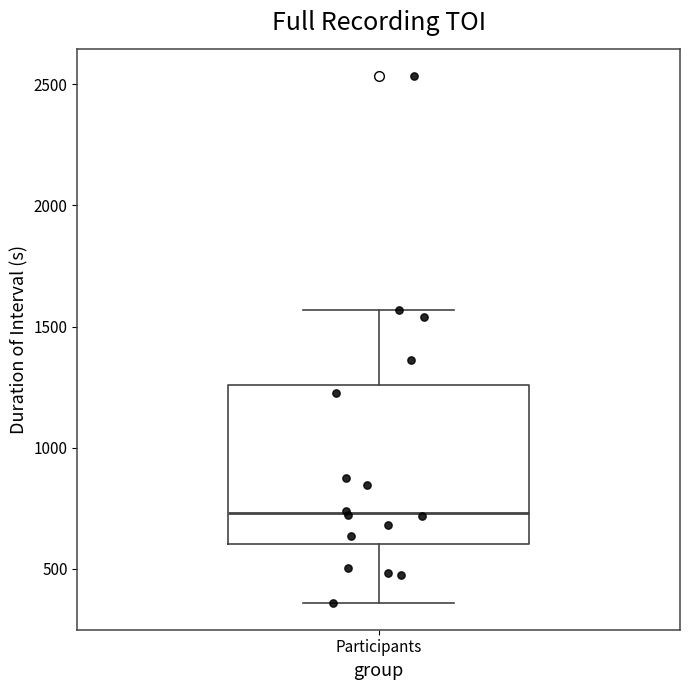

Read this box plot against the y-axis: the position of the median line, the range covered by the box, and the ends of both whiskers. The values are not printed on the chart, so give them approximately, as read against the axis.

median 750, box 600 to 1250, whiskers 350 to 1550